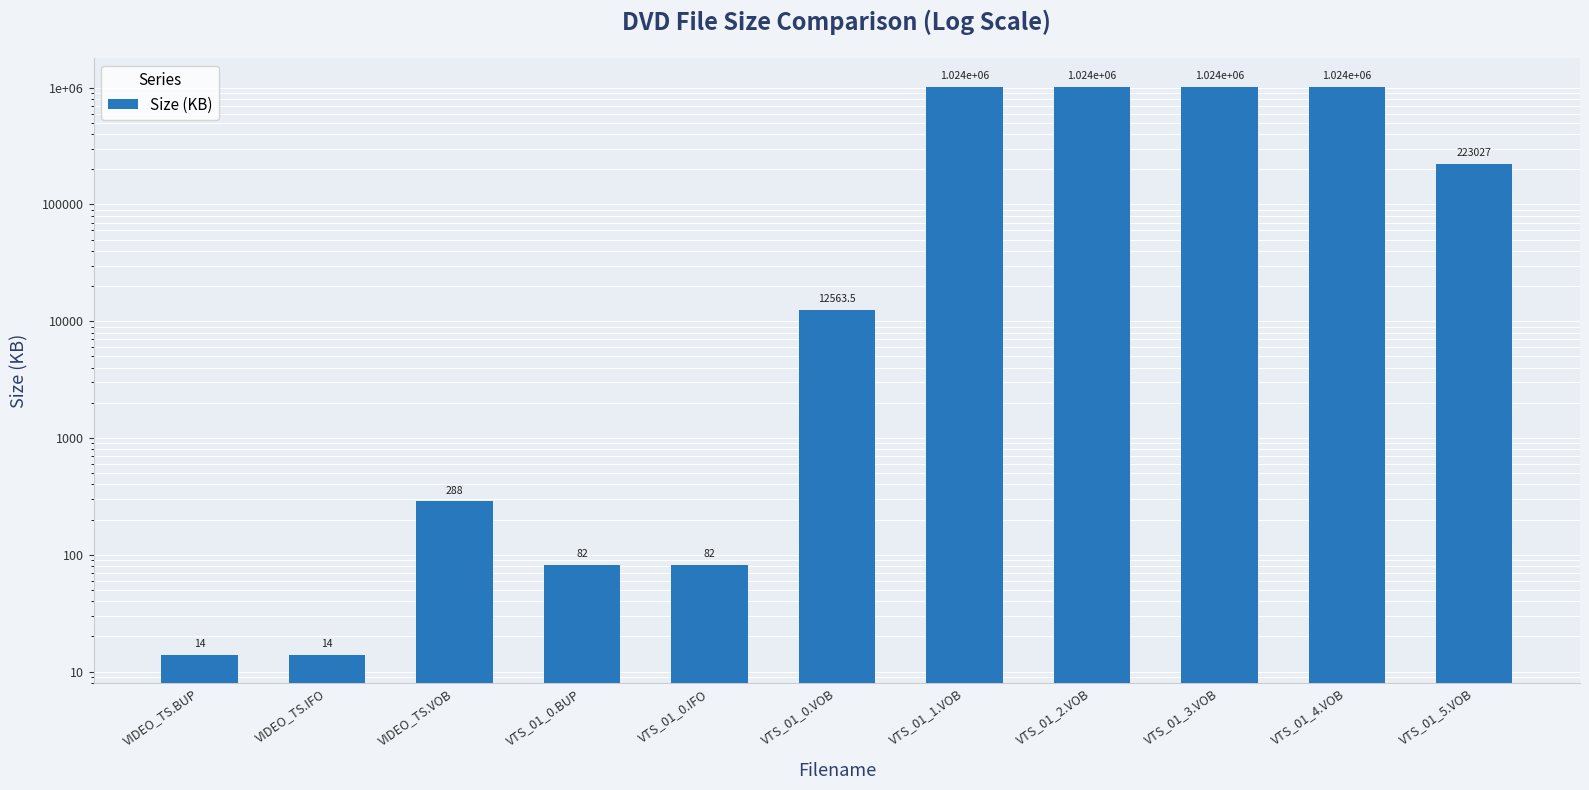

Which category has the lowest value across all series?

VIDEO_TS.BUP